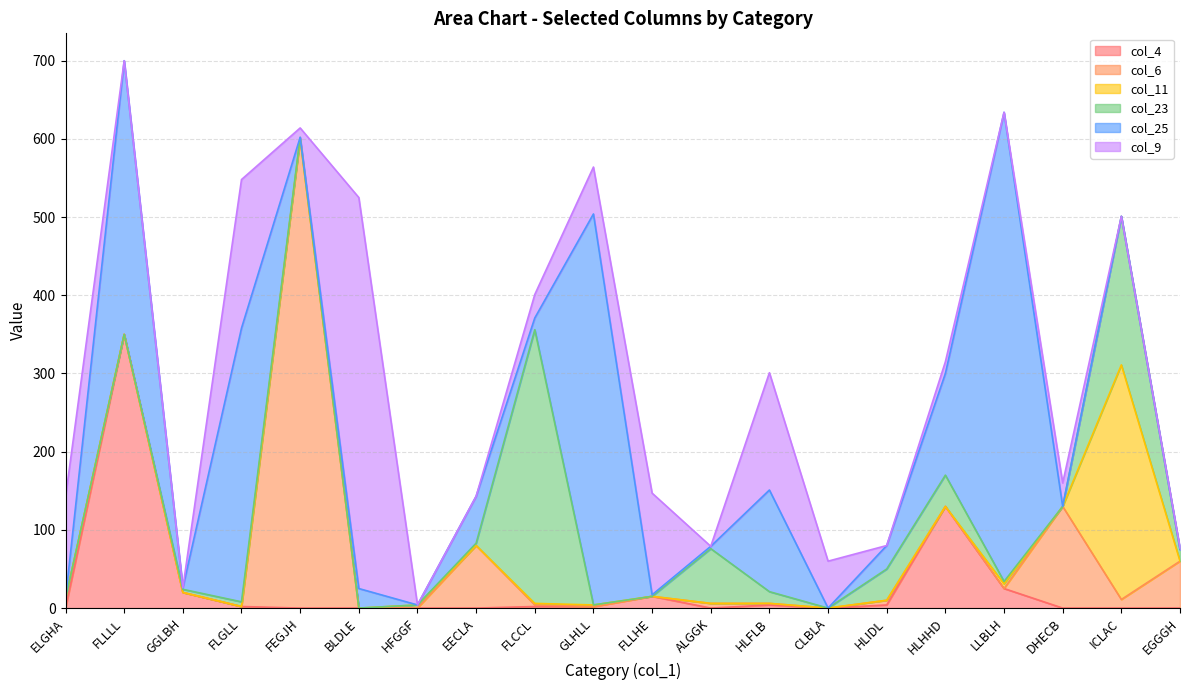

What is the sum of all col_4 values?

554